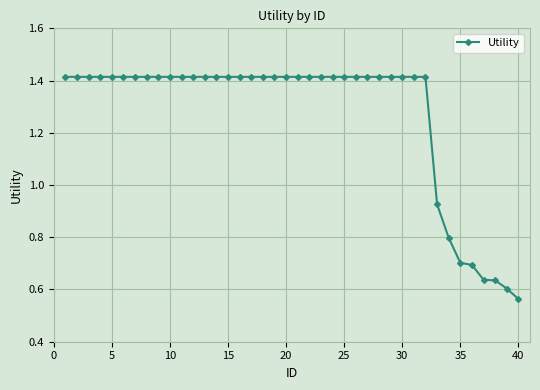

What is the value of the 36th point from the left?

0.7